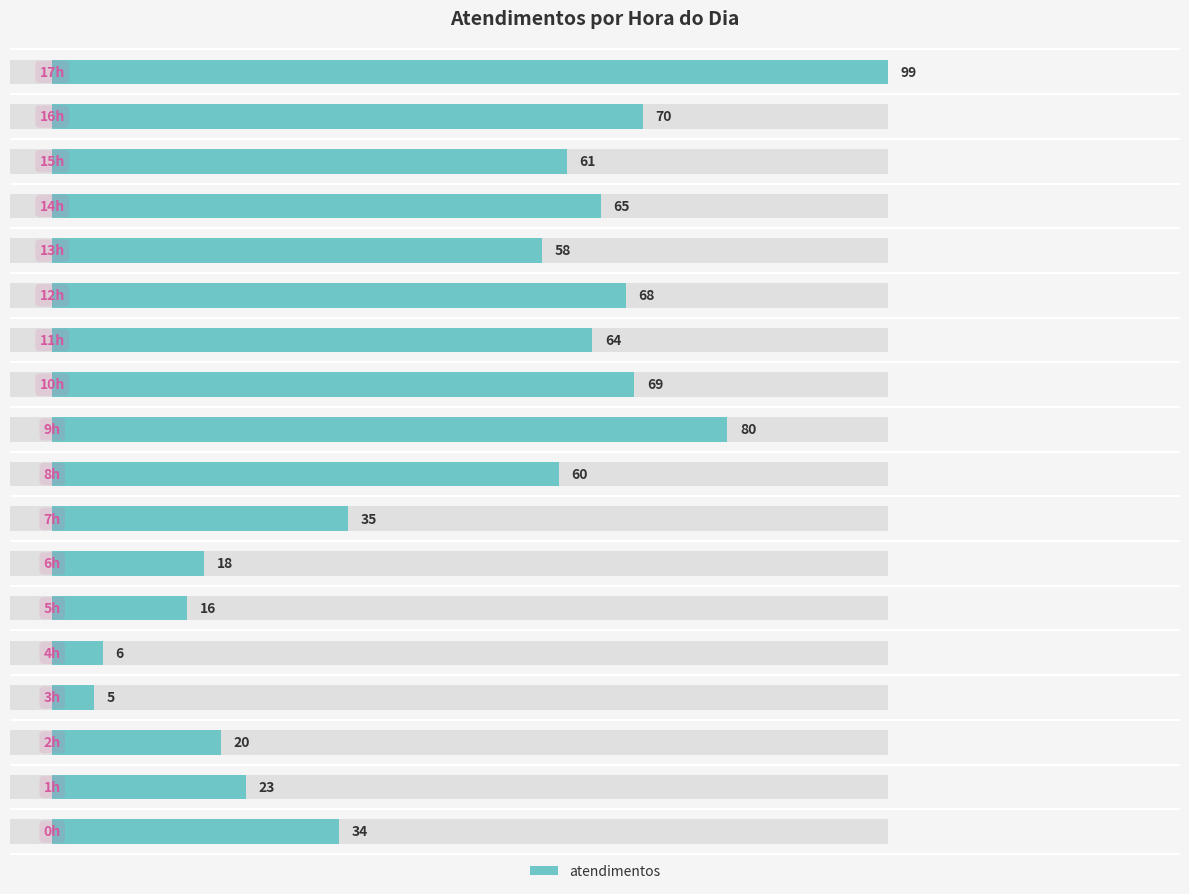

What is the value of the 16th bar from the left?

61